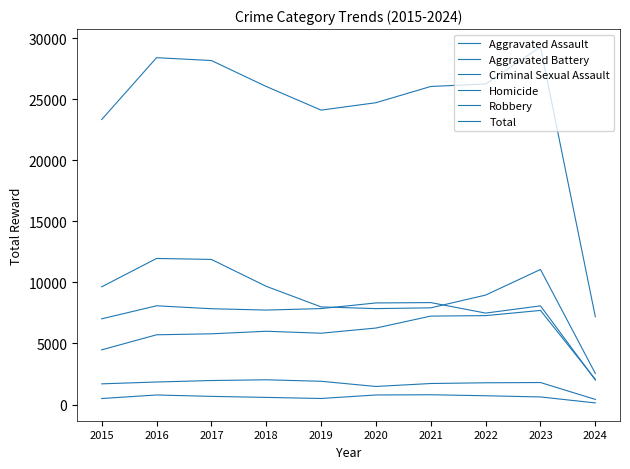

Does the chart have visible grid lines?

No